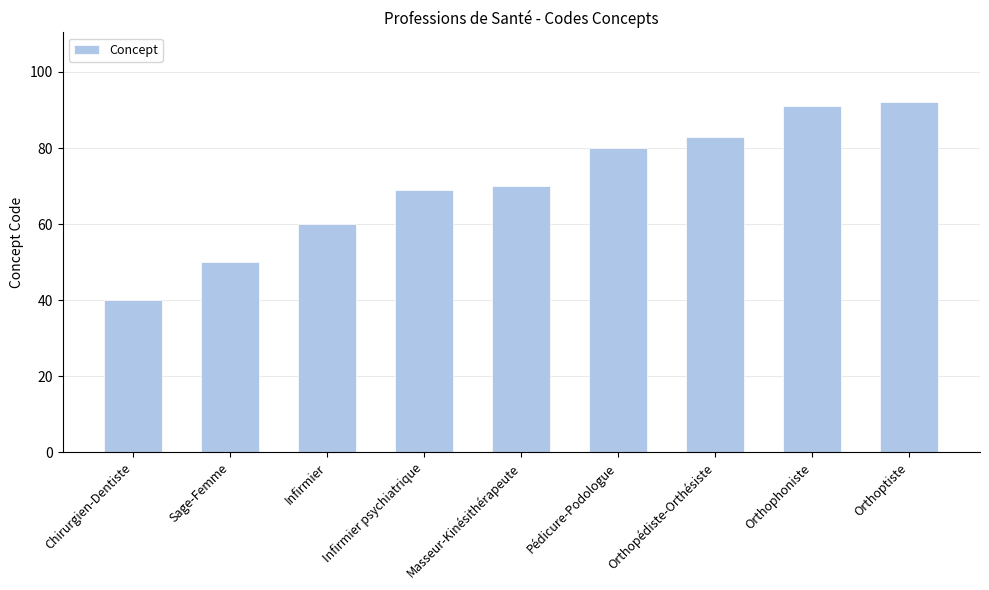

Rank the categories by value from lowest to highest.

Chirurgien-Dentiste, Sage-Femme, Infirmier, Infirmier psychiatrique, Masseur-Kinésithérapeute, Pédicure-Podologue, Orthopédiste-Orthésiste, Orthophoniste, Orthoptiste